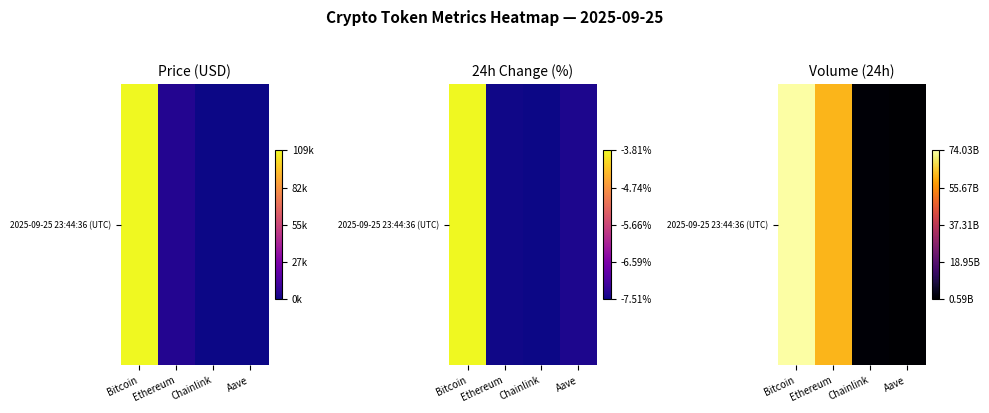

Is it true that the value at Chainlink is 0.0?

False